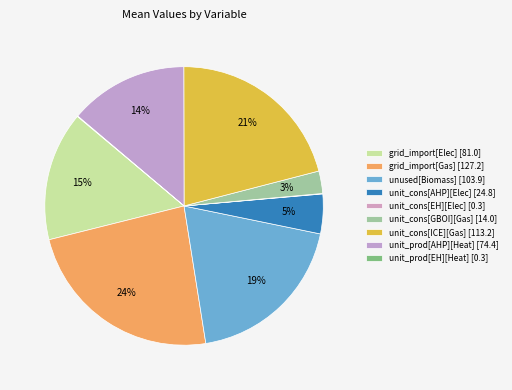

To the nearest percent, what is the difference between the largest and smallest slice percentages?

24%